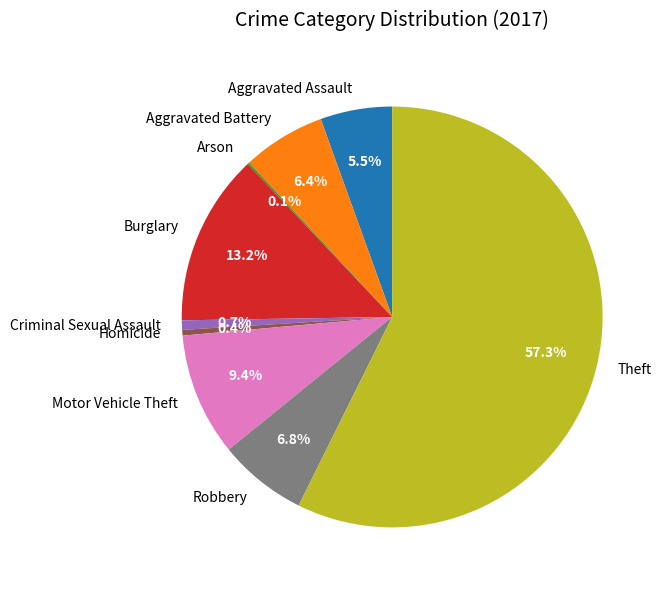

Combined, do Robbery and Homicide account for over 50%?

No